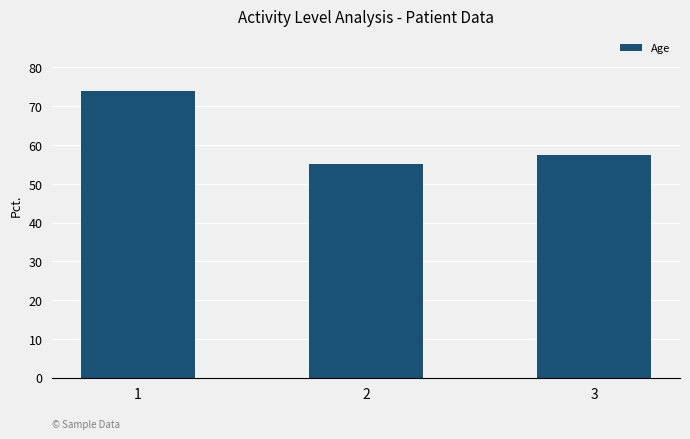

List the labels in order of value, largest first.

1, 3, 2